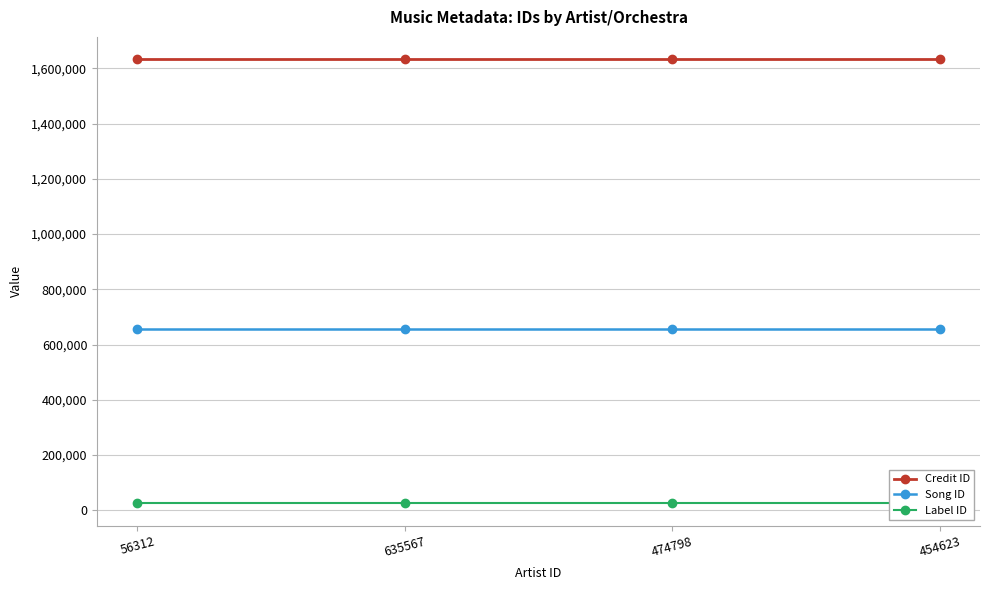

True or false: Label ID and Song ID intersect in this chart.

False